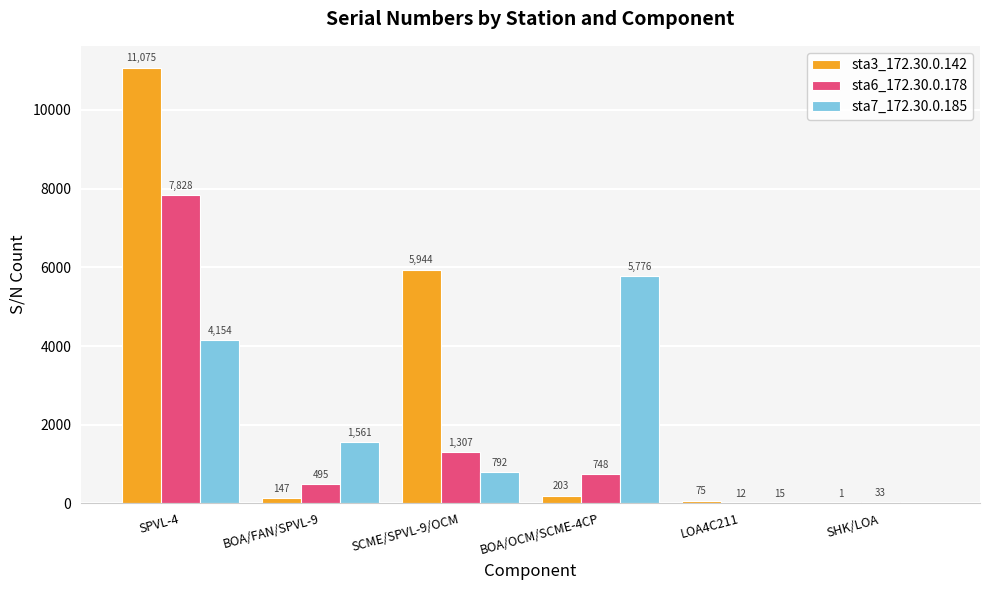

Are the bars grouped side by side (vs. stacked)?

Yes